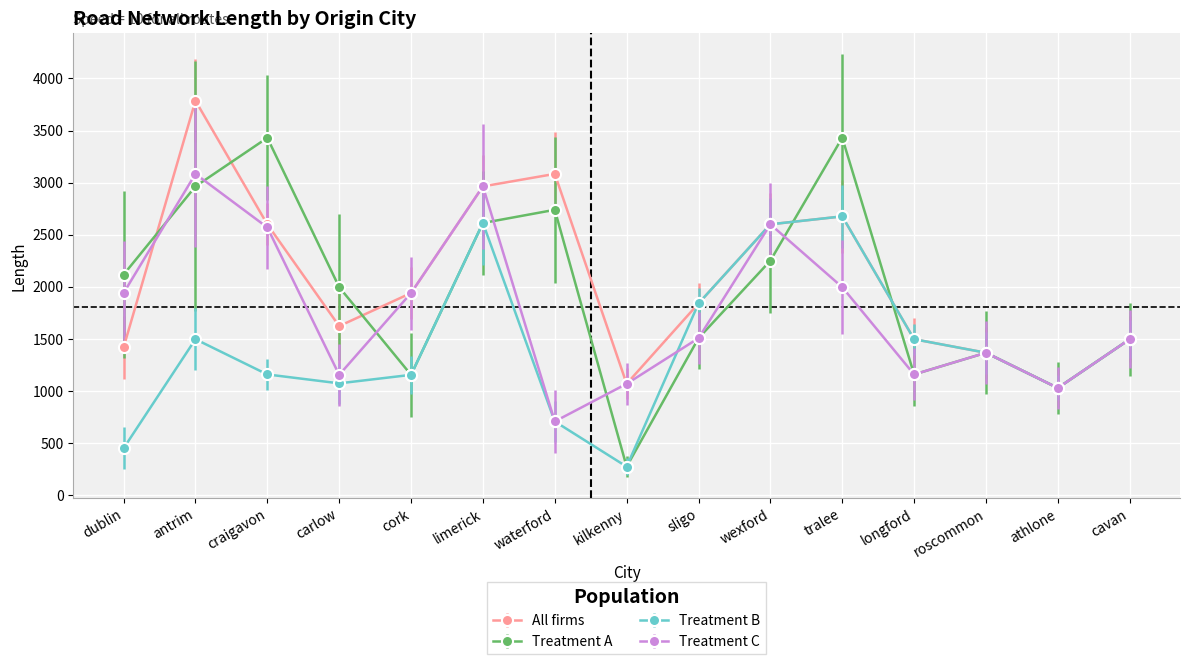

True or false: Treatment C and All firms cross at least once.

True